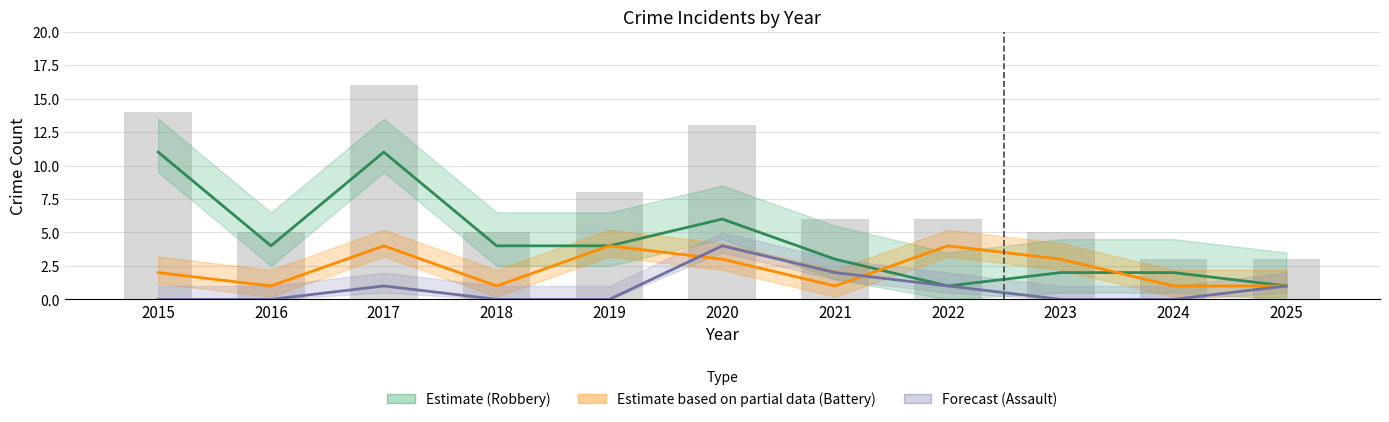

List the labels in order of Aggravated Assault (Forecast) value, smallest first.

2015, 2016, 2018, 2019, 2023, 2024, 2017, 2022, 2025, 2021, 2020